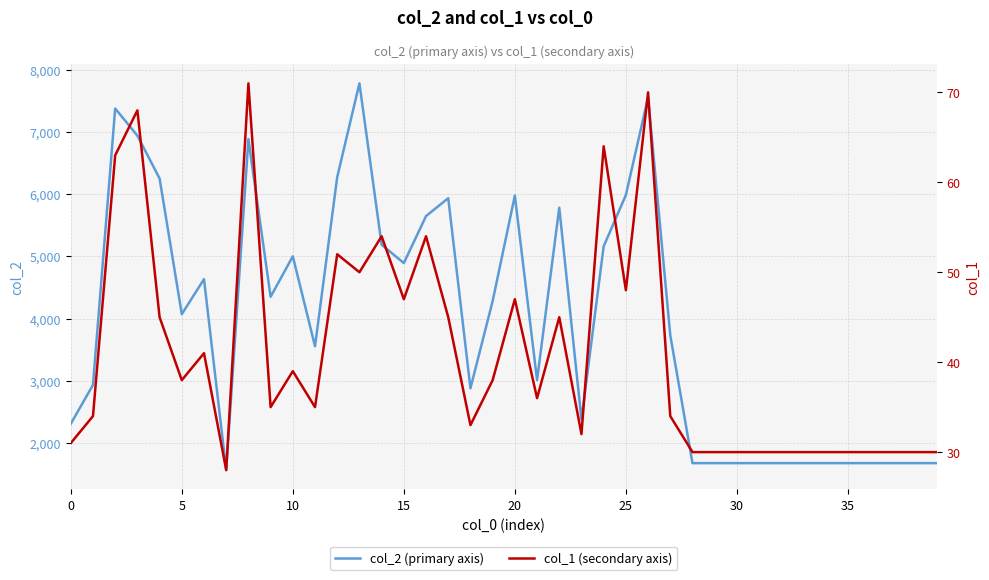

What is the minimum value for col_1 (secondary axis)?

28